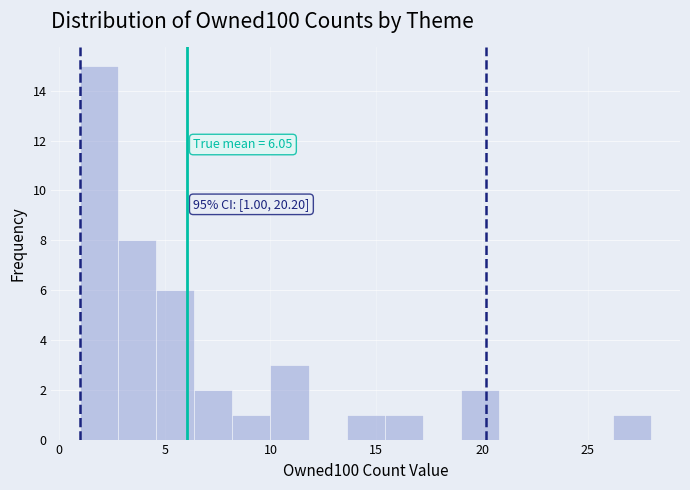

Read against the x-axis, roughly where is the centre of the tallest bar?

2.0